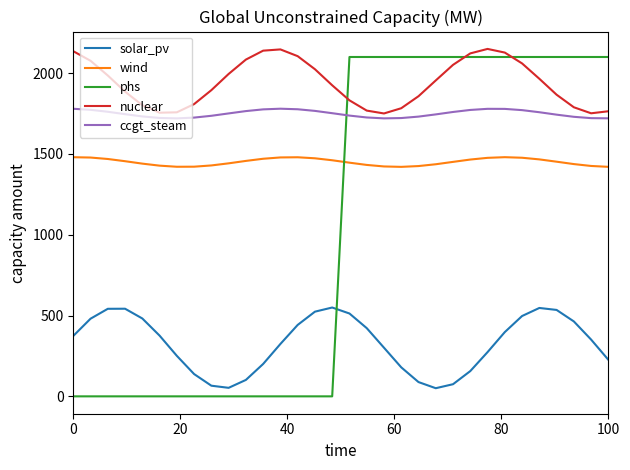

True or false: nuclear has more than 1 interior local peaks.

True